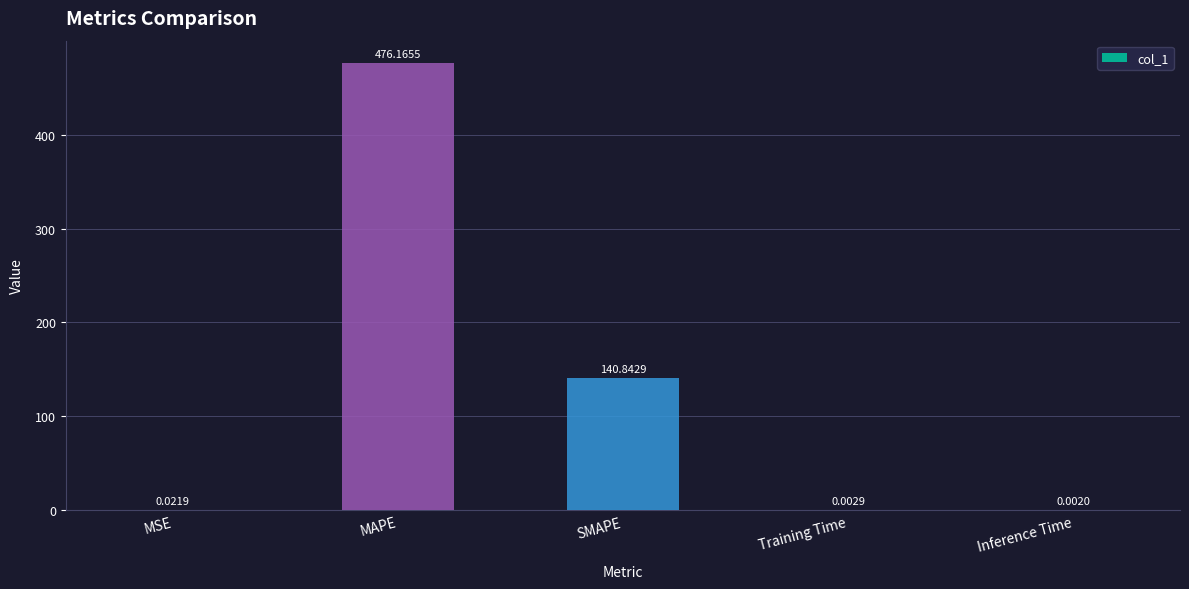

Are the bars horizontal?

No